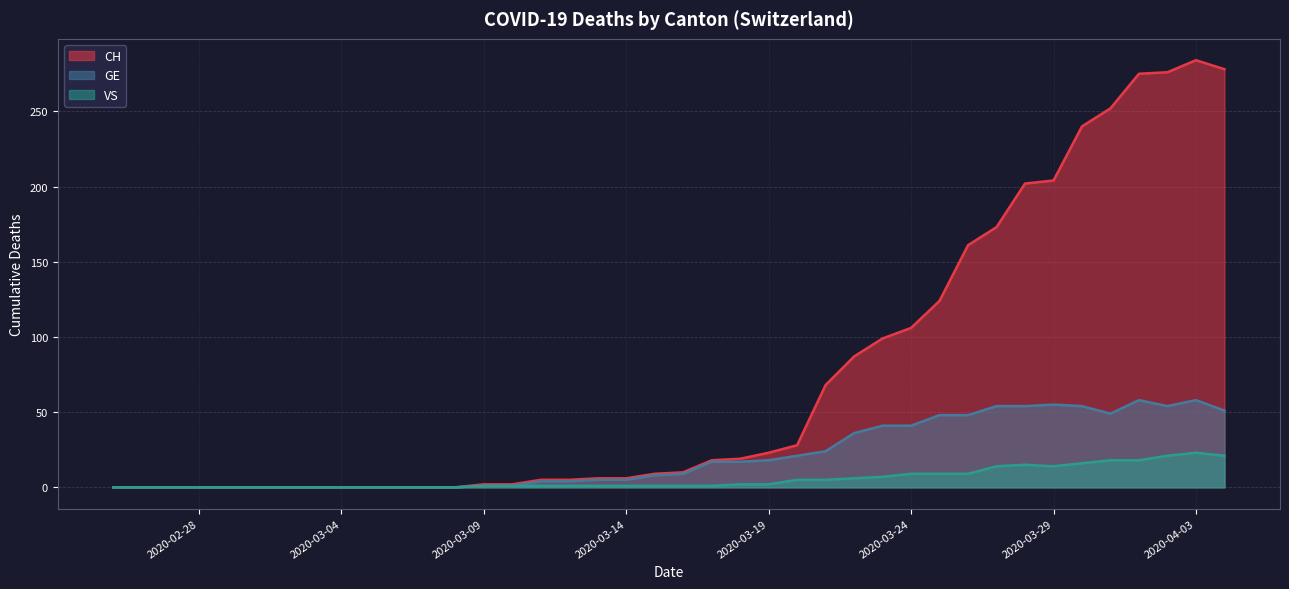

At which label does VS first exceed 1?

2020-03-18